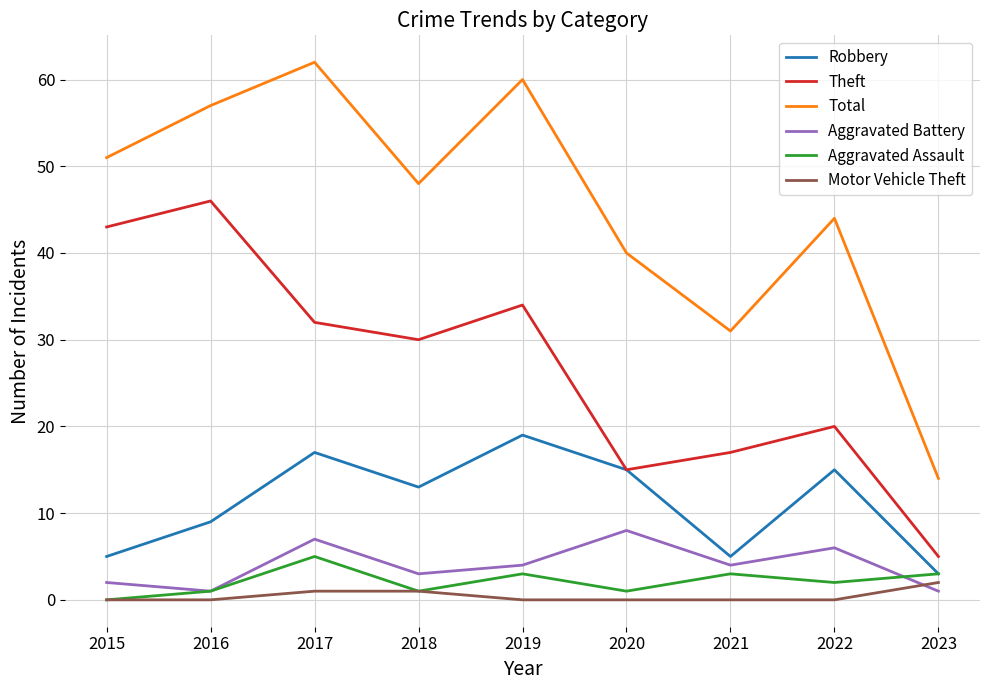

The value of Robbery at 2022 is 15. True or false?

True